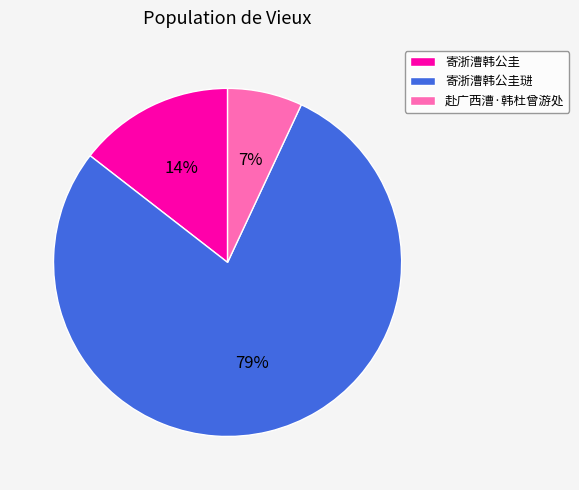

Which slice is the smallest?

赴广西漕·韩杜曾游处